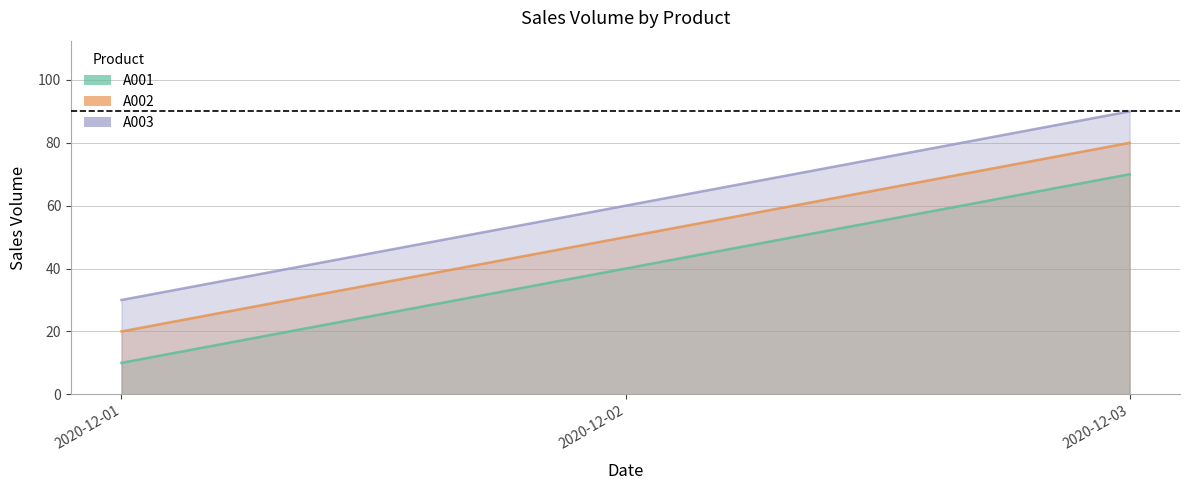

Reading left to right, what are all the values shown in this chart?

A001: 2020-12-01=10	2020-12-02=40	2020-12-03=70
A002: 2020-12-01=20	2020-12-02=50	2020-12-03=80
A003: 2020-12-01=30	2020-12-02=60	2020-12-03=90